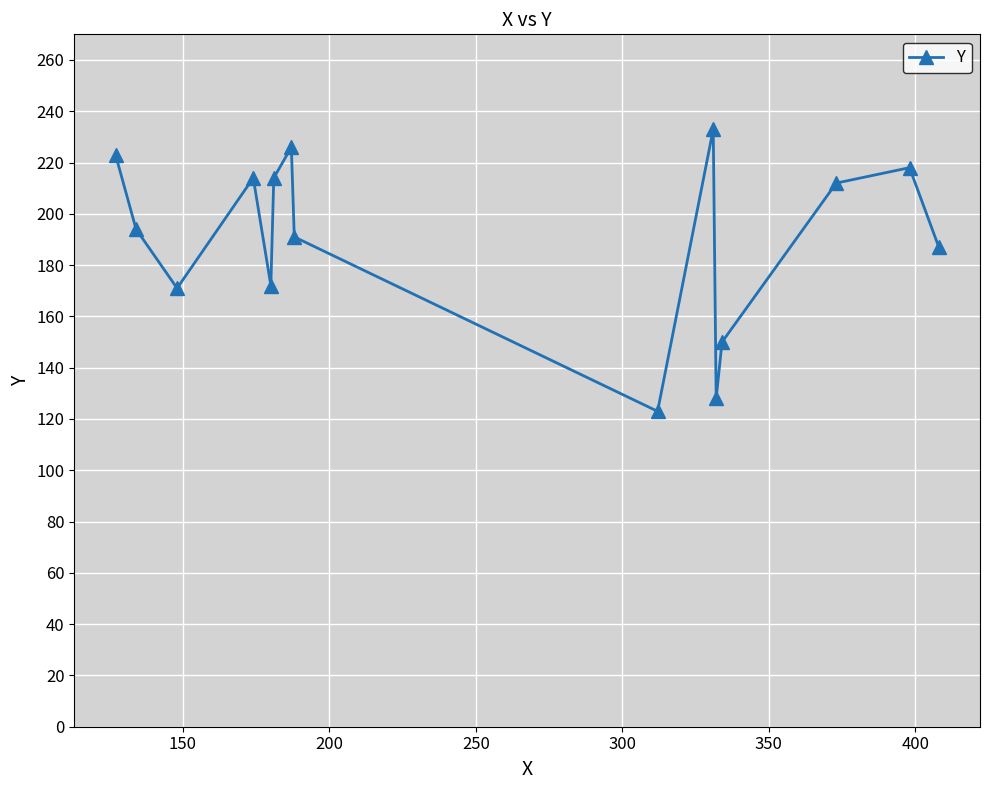

What is the minimum value shown in the chart?

123